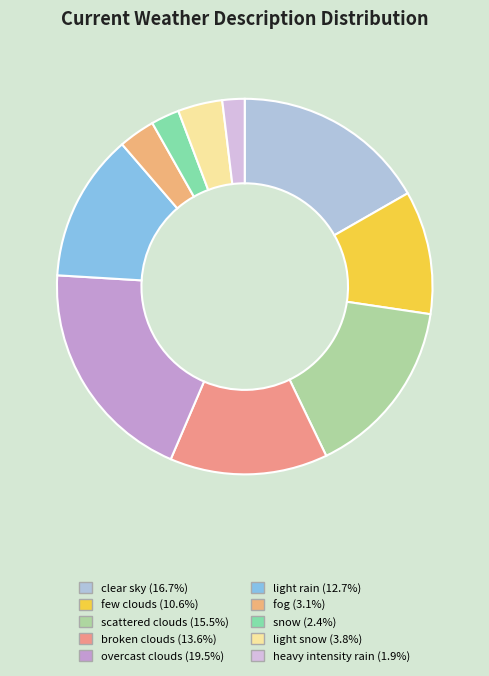

To the nearest percent, what is the difference between the largest and smallest slice percentages?

18%